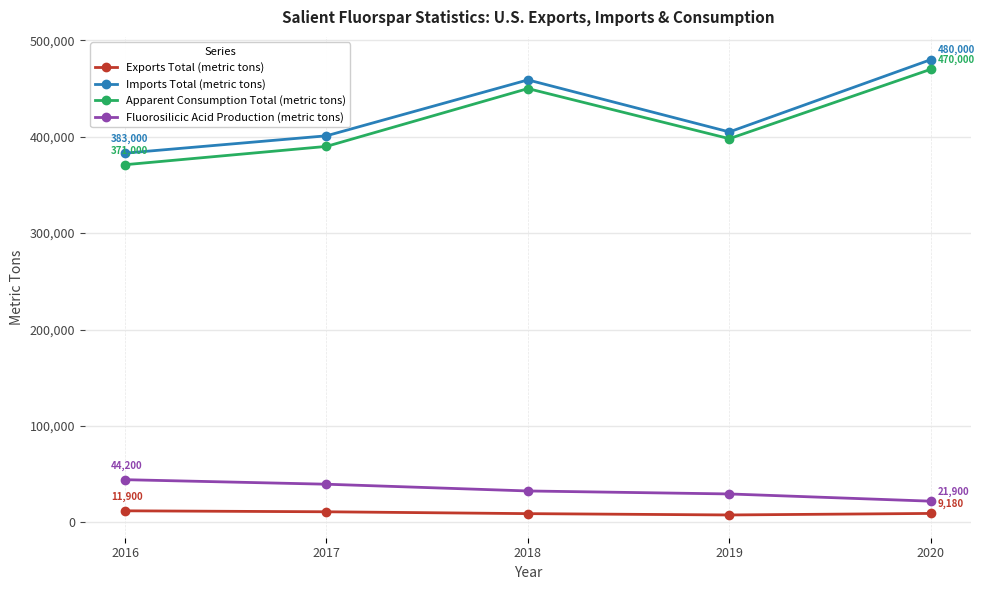

Count the Fluorosilicic Acid Production (metric tons) values in the range 29400 to 39500.

3